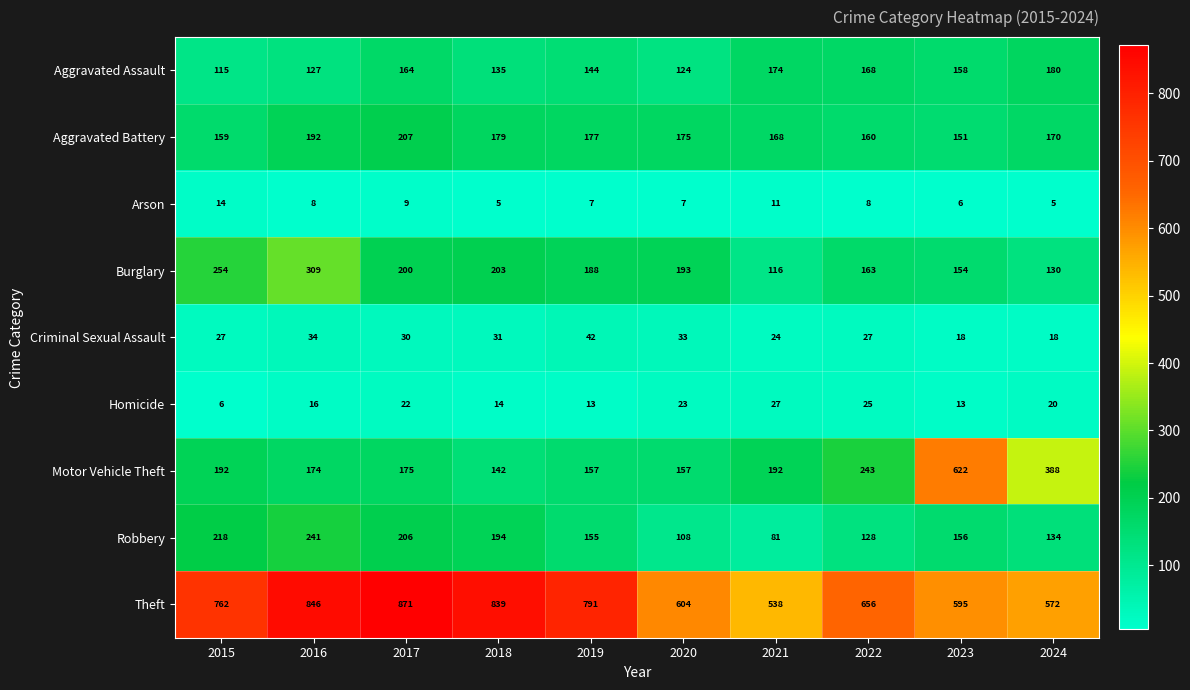

Which series changed the most between 2021 and 2024?

Motor Vehicle Theft